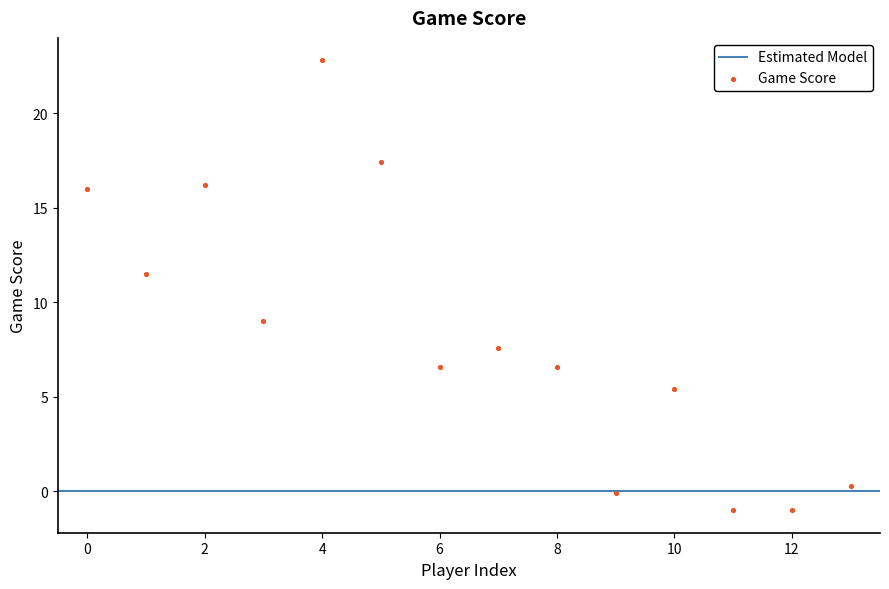

What Y value in the scatter plot is closest to 10?

9.0